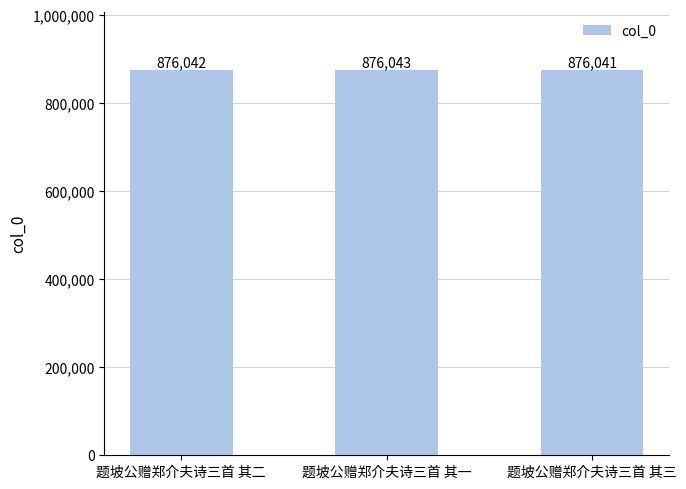

What is the smallest value displayed?

876041